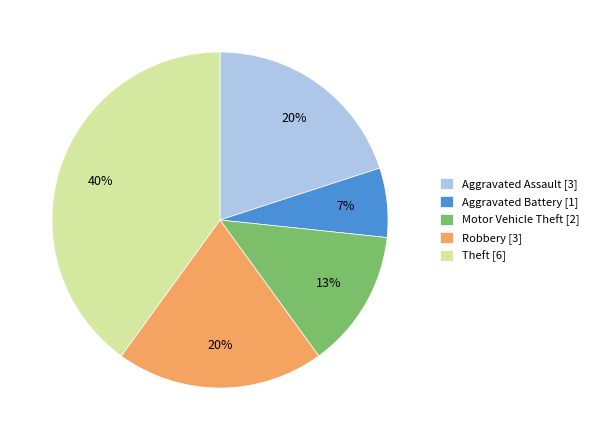

How many segments does this pie chart have?

5